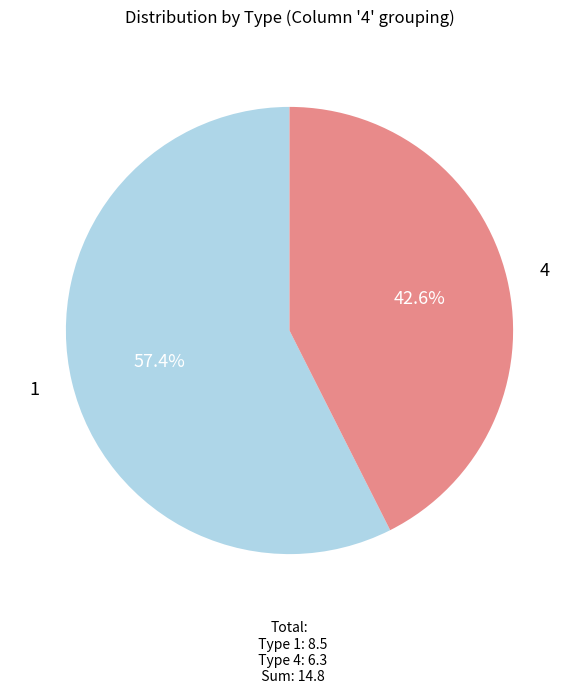

Is there any slice that represents more than half of the pie?

Yes